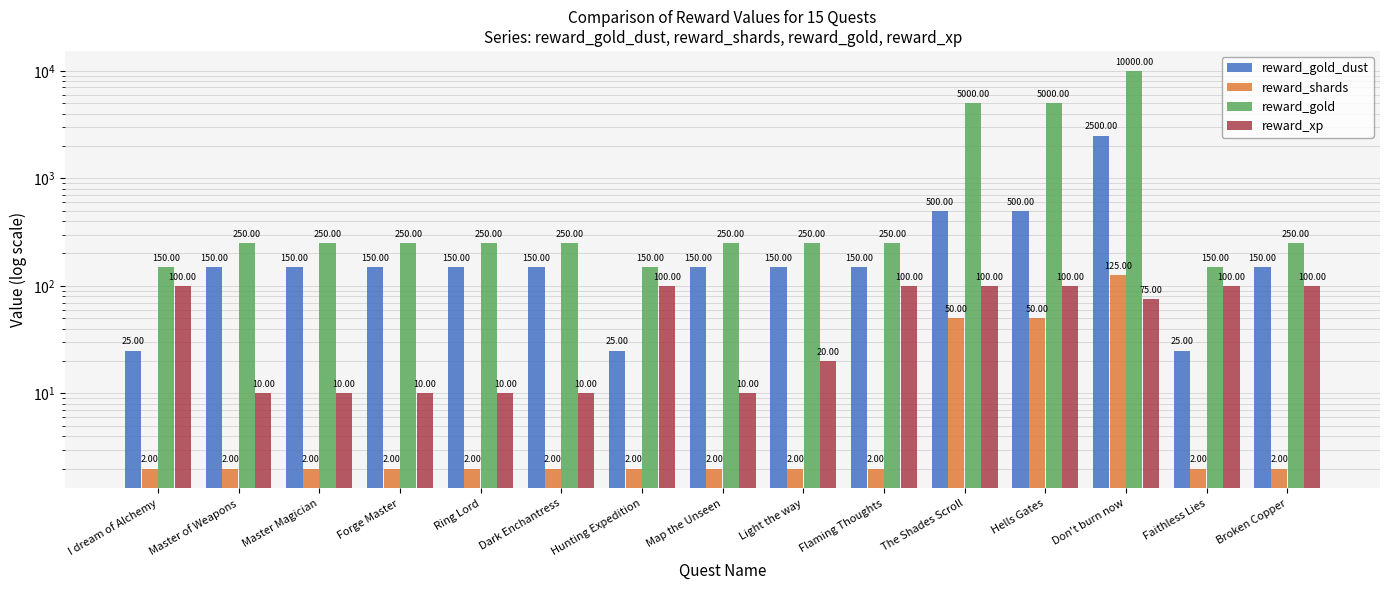

The value of reward_gold at Ring Lord is 50. True or false?

False